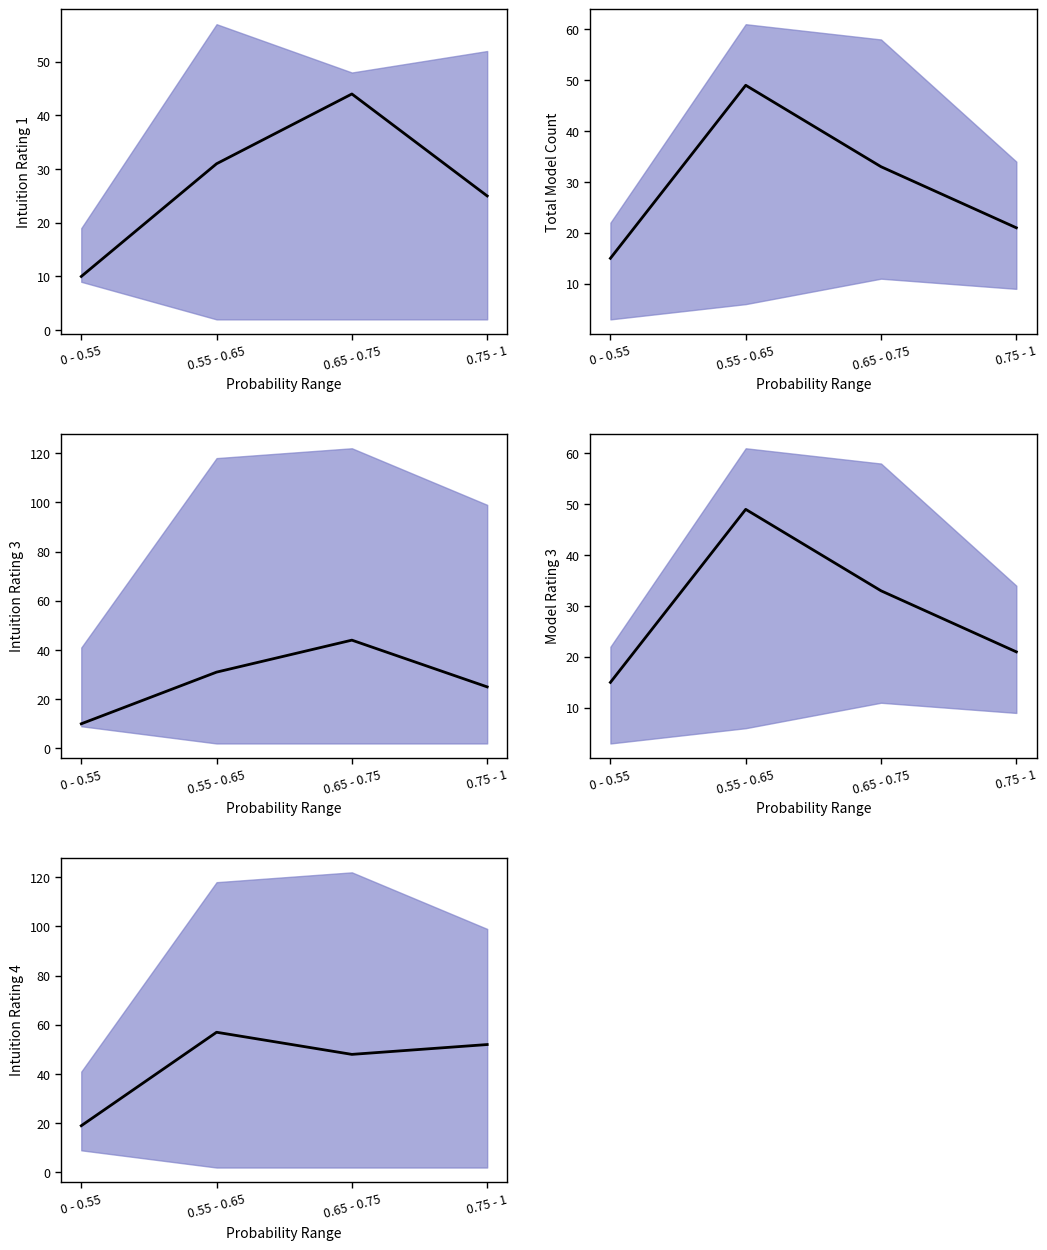

At which label does Intuition Rating 1 reach its peak?

0.65 - 0.75